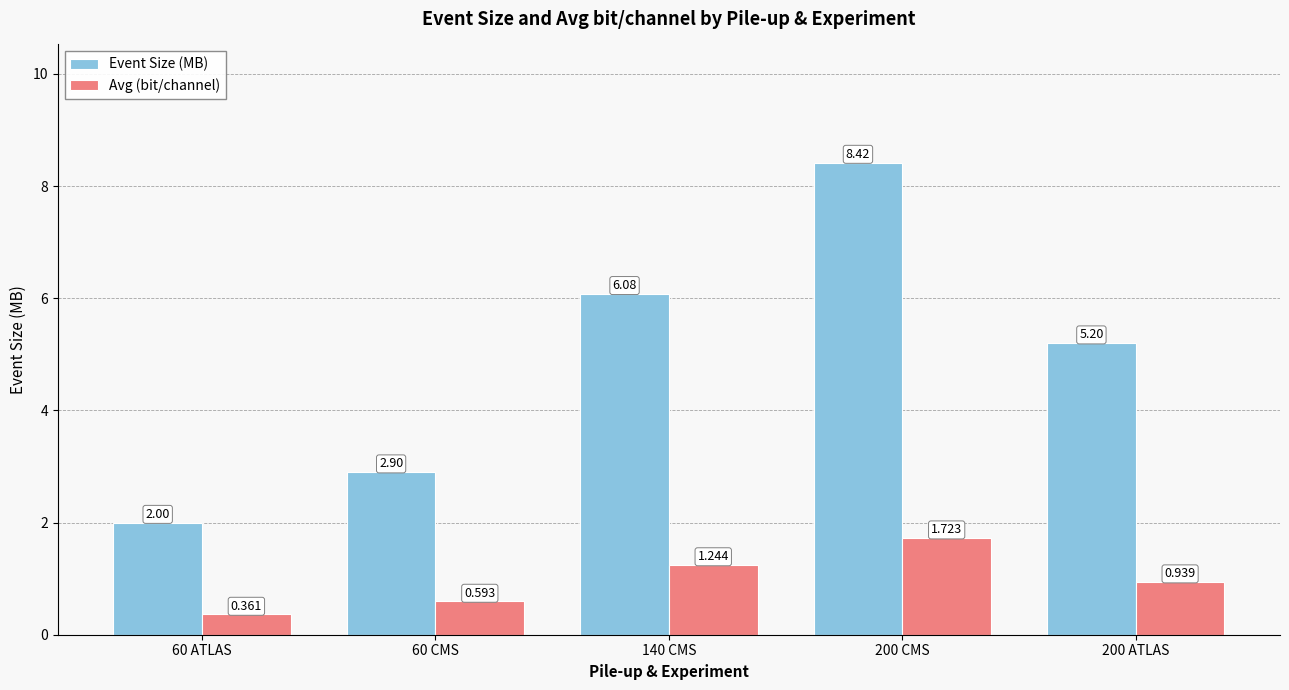

Where is Avg (bit/channel) nearest to the value 1?

200 ATLAS